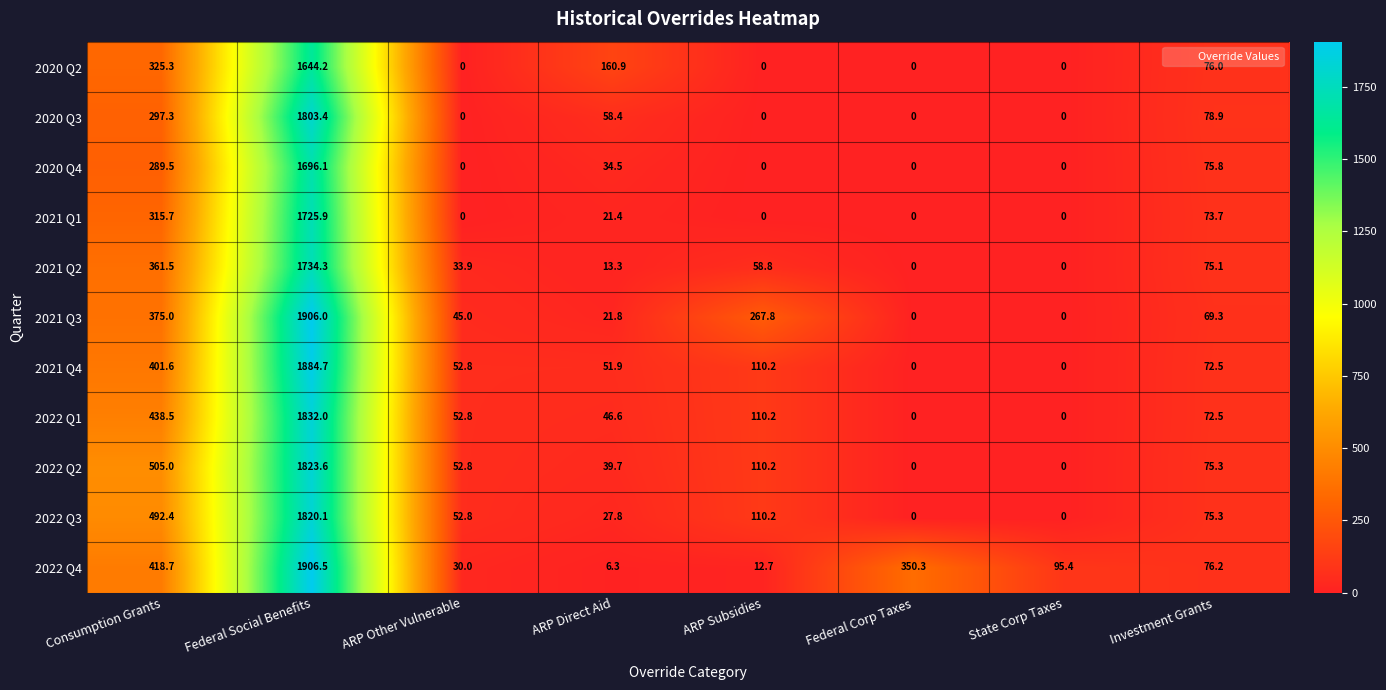

Where is 2020 Q3 nearest to the value 901?

Consumption Grants